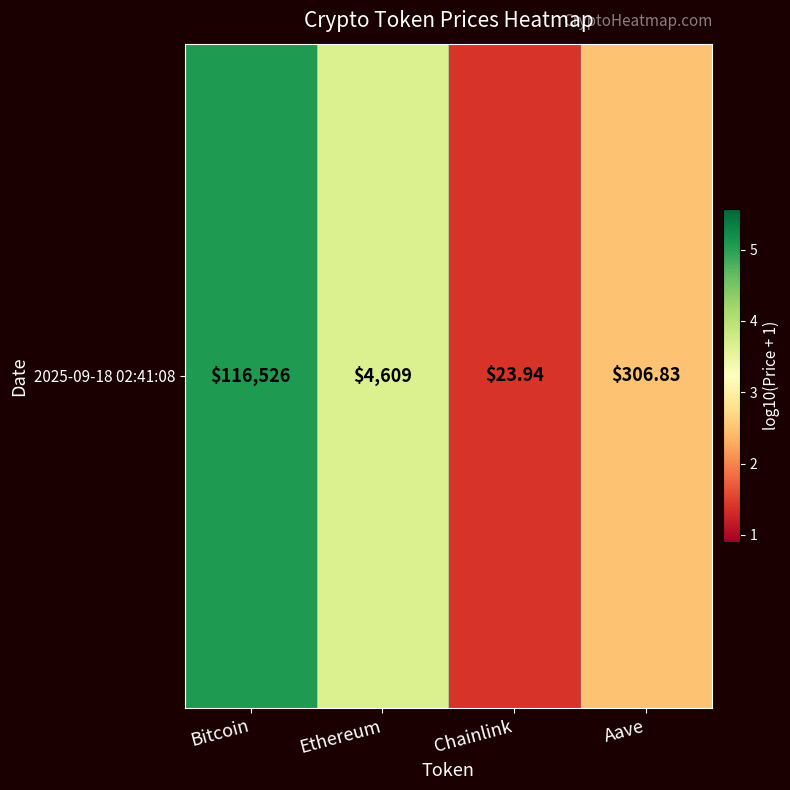

How many categories are shown in the chart?

4